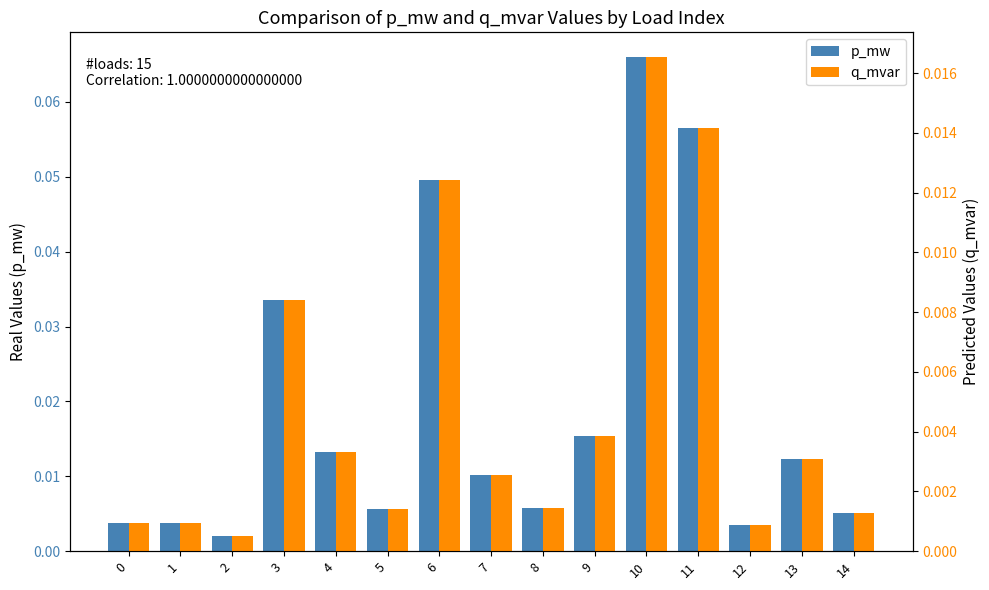

Are the bars horizontal?

No